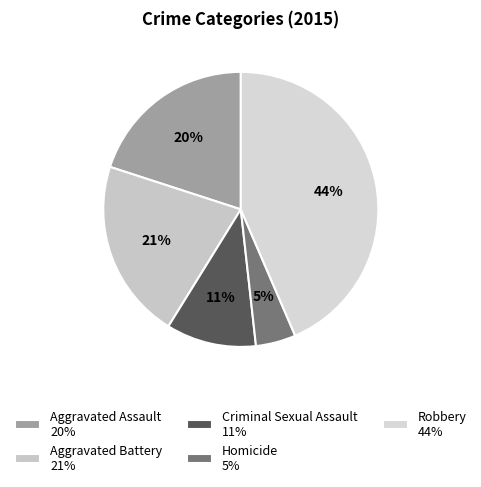

To the nearest percent, what is the combined percentage of Robbery and Criminal Sexual Assault?

54%